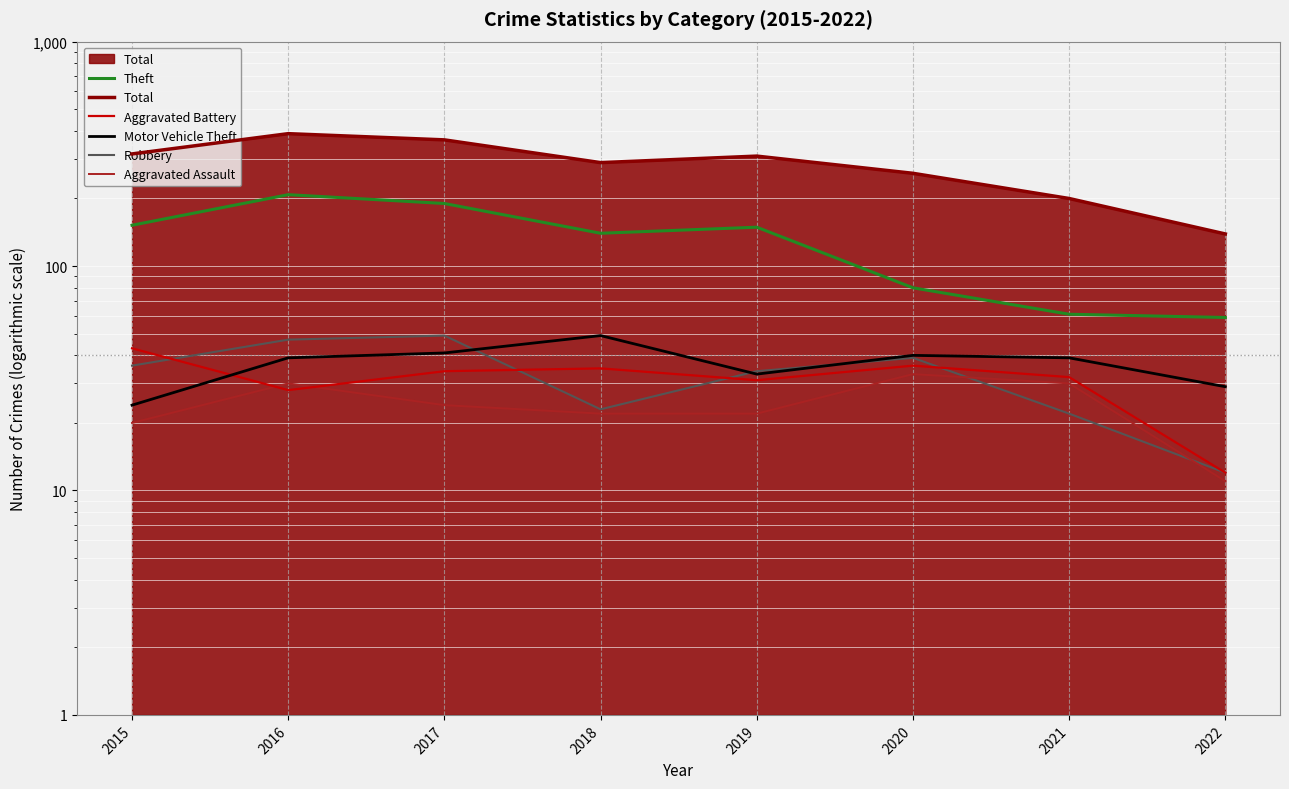

Between 2022 and 2017, which is larger?

2017